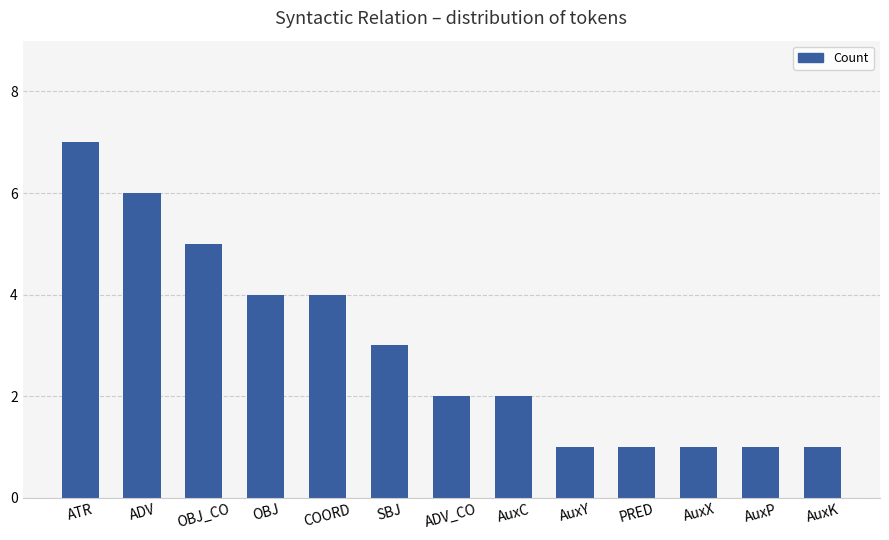

What is the difference between the second highest and second lowest values?

5